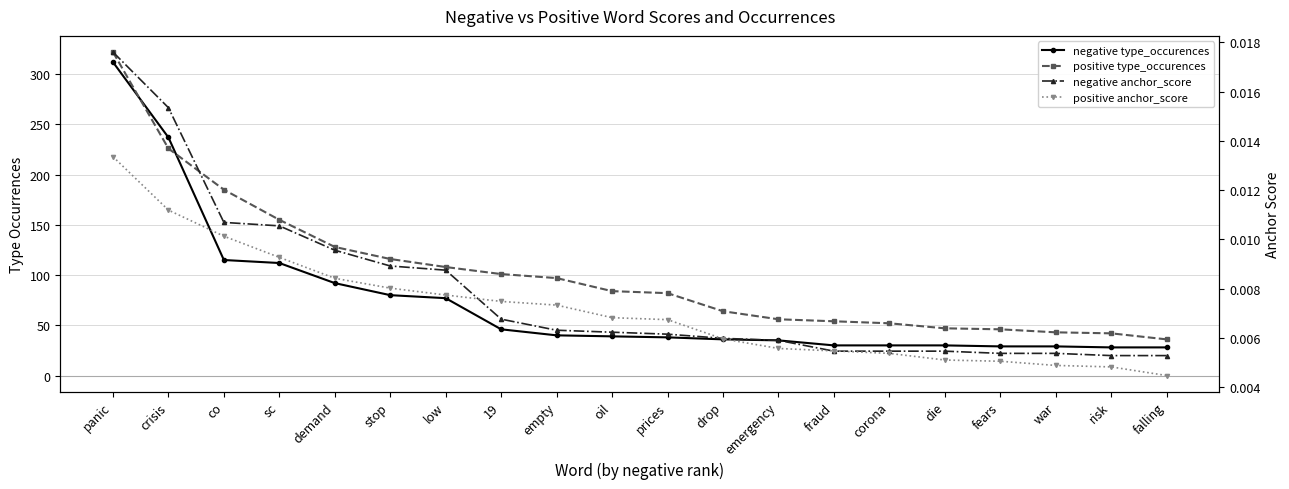

What are all the series names shown in the legend?

negative type_occurences, positive type_occurences, negative anchor_score, positive anchor_score